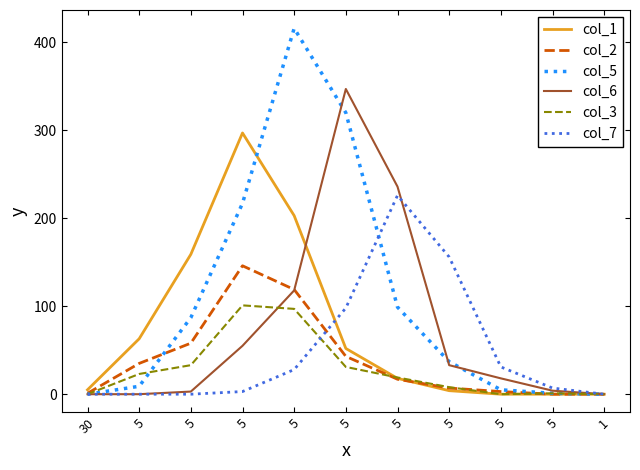

At which label does col_2 first exceed 17?

5